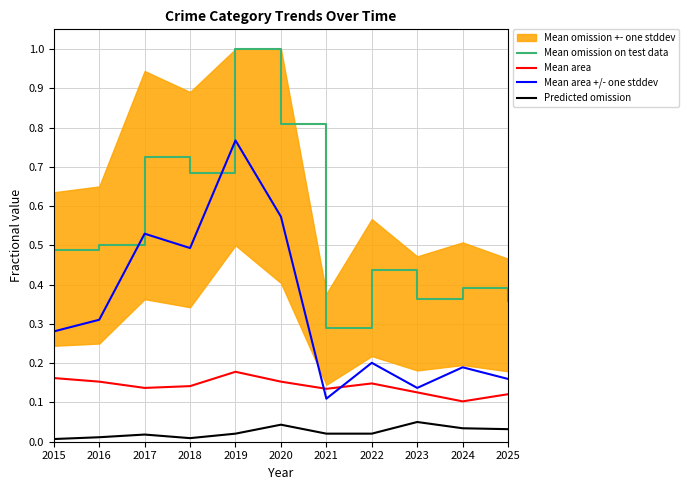

Which series has the largest total across all categories?

Mean omission on test data